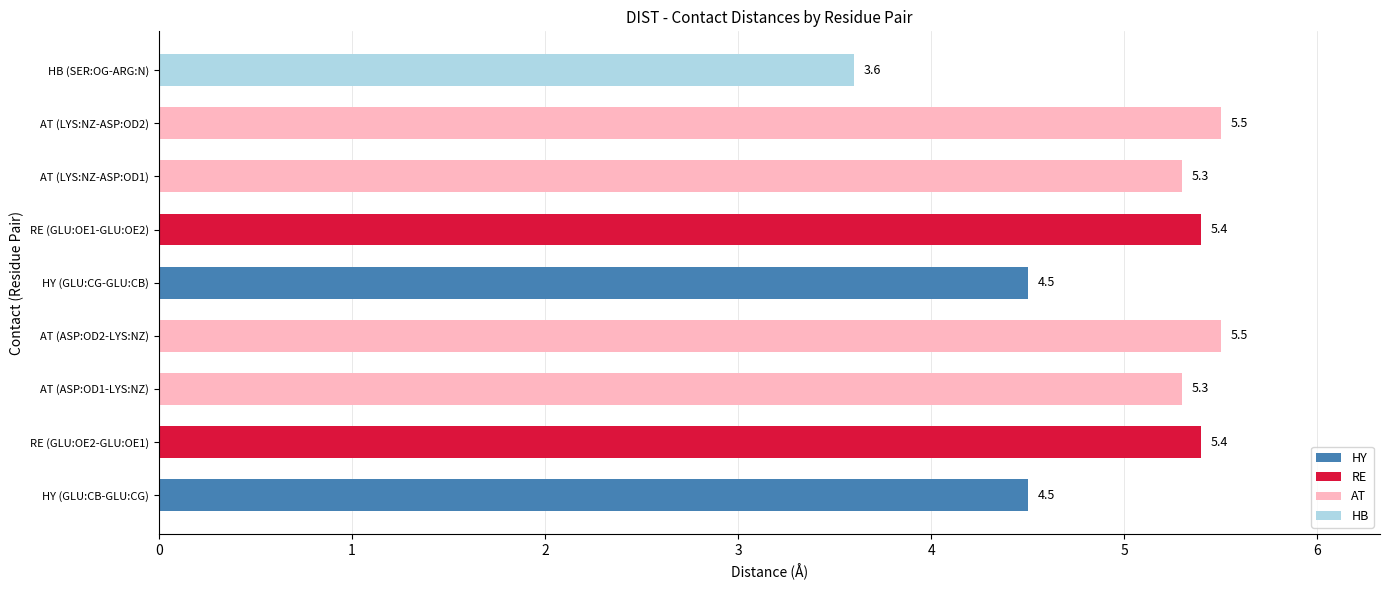

What is the average value?

5.0